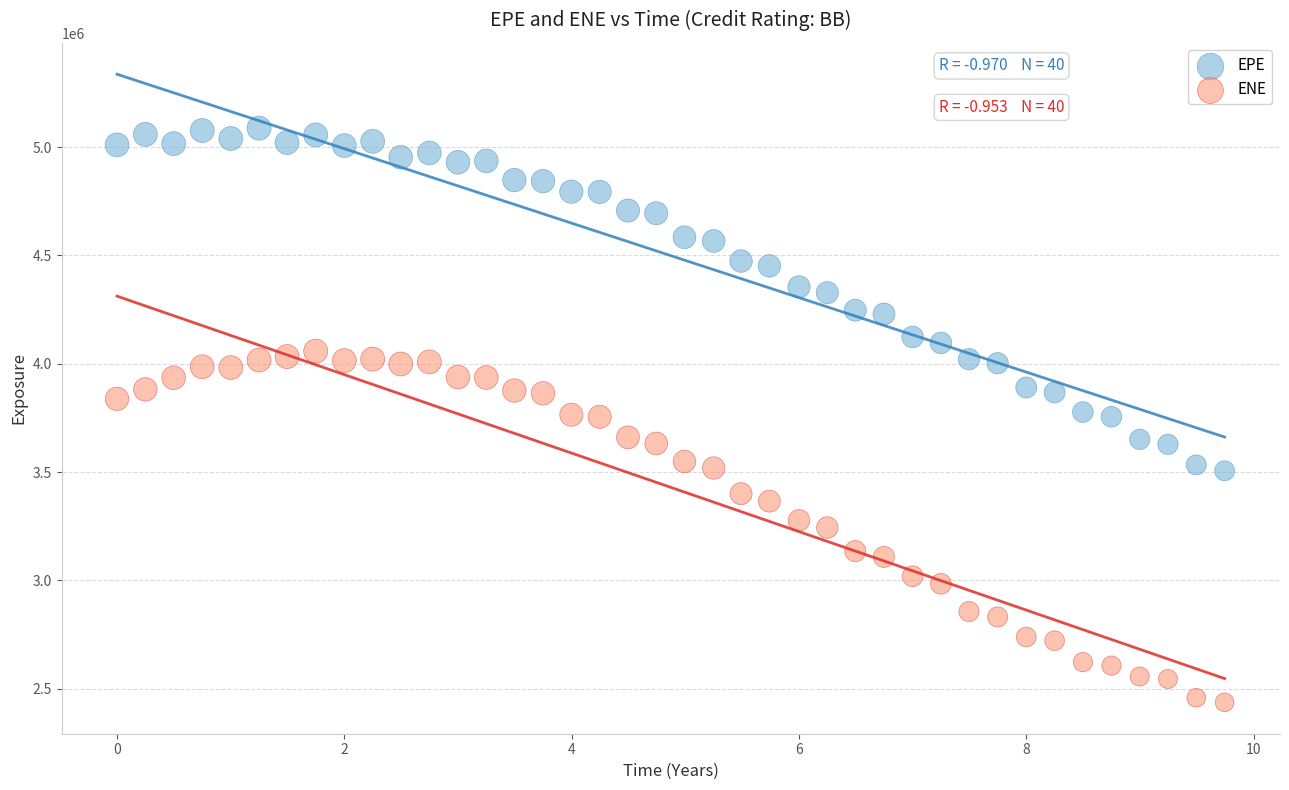

Which series has the largest Y range (max minus min)?

ENE